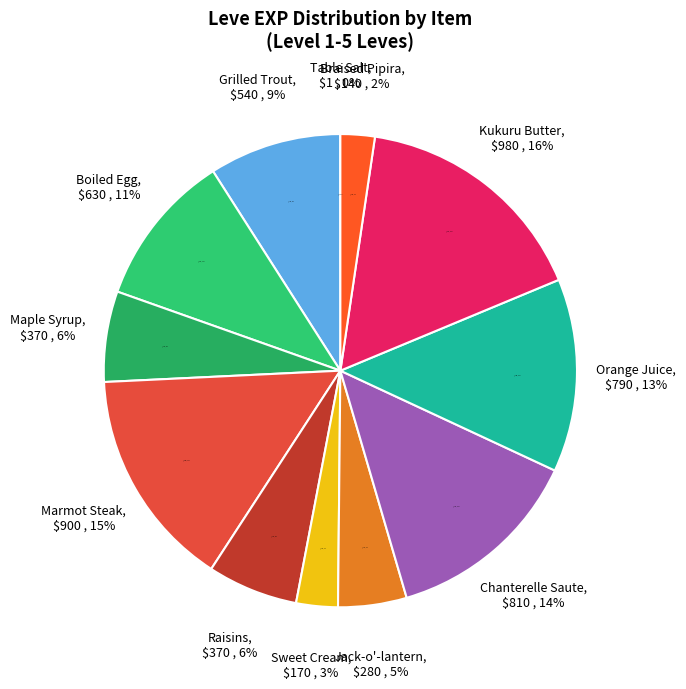

How many slices are in this pie chart?

12